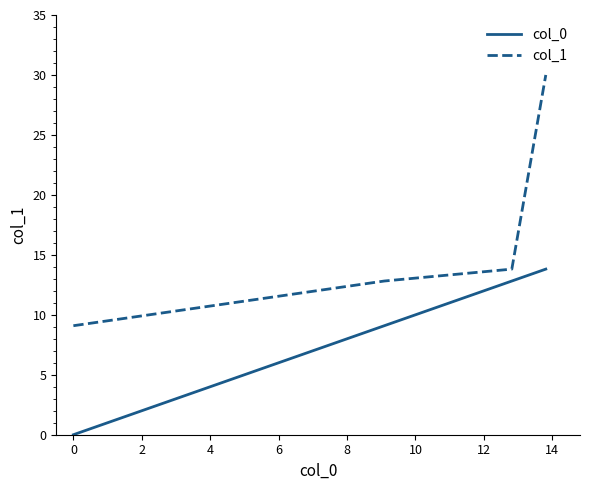

What is the maximum value for col_0?

13.8